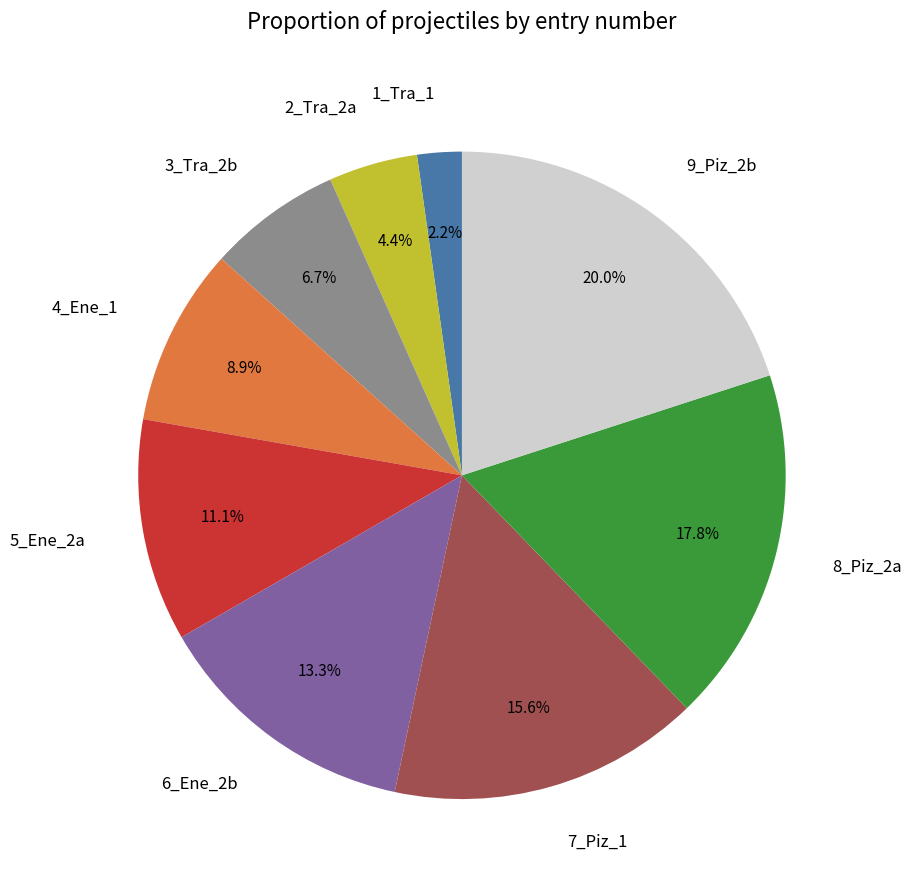

Is there a majority slice in this chart?

No